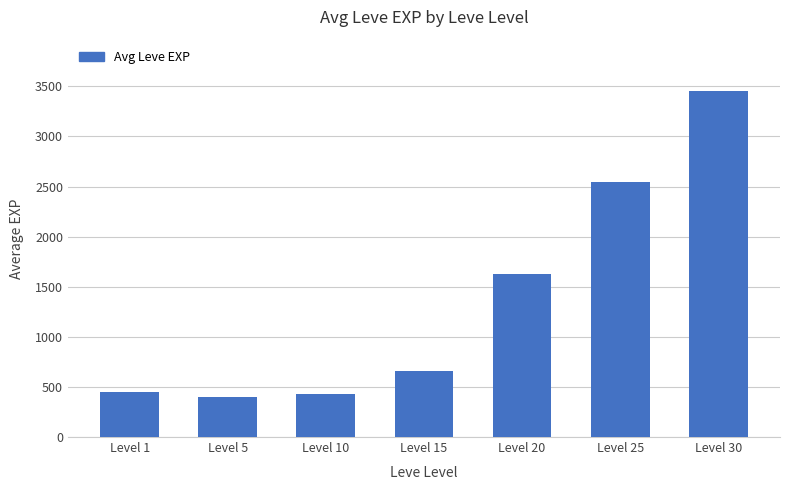

What is the average value?

1366